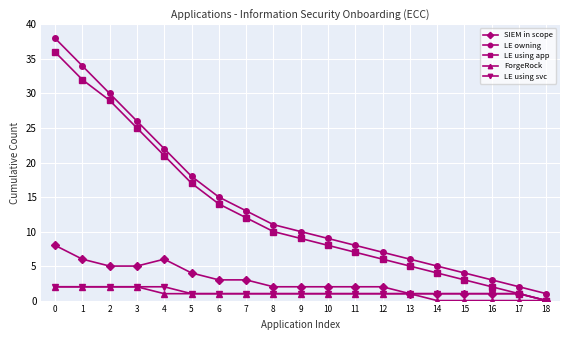

Which series has the largest total across all categories?

LE owning